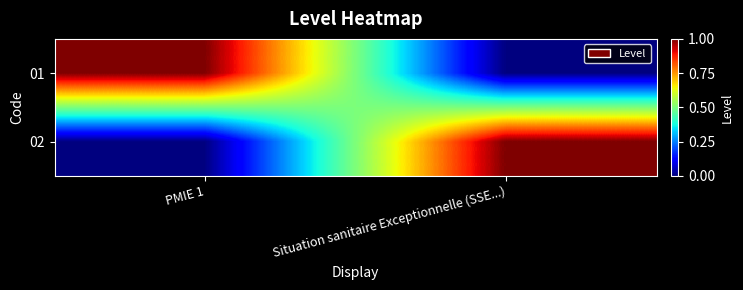

What is the maximum value shown in the chart?

1